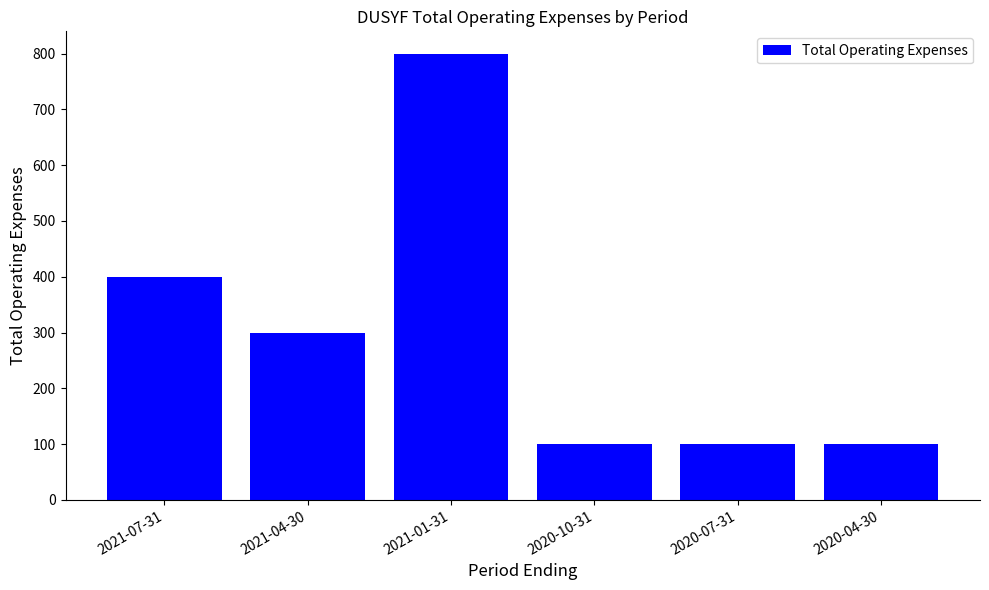

What is the label of the 5th bar from the right?

2021-04-30